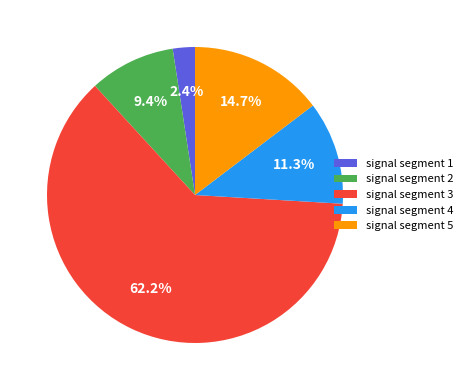

To the nearest percent, what is the difference between the signal segment 4 and signal segment 2 slice percentages?

2%